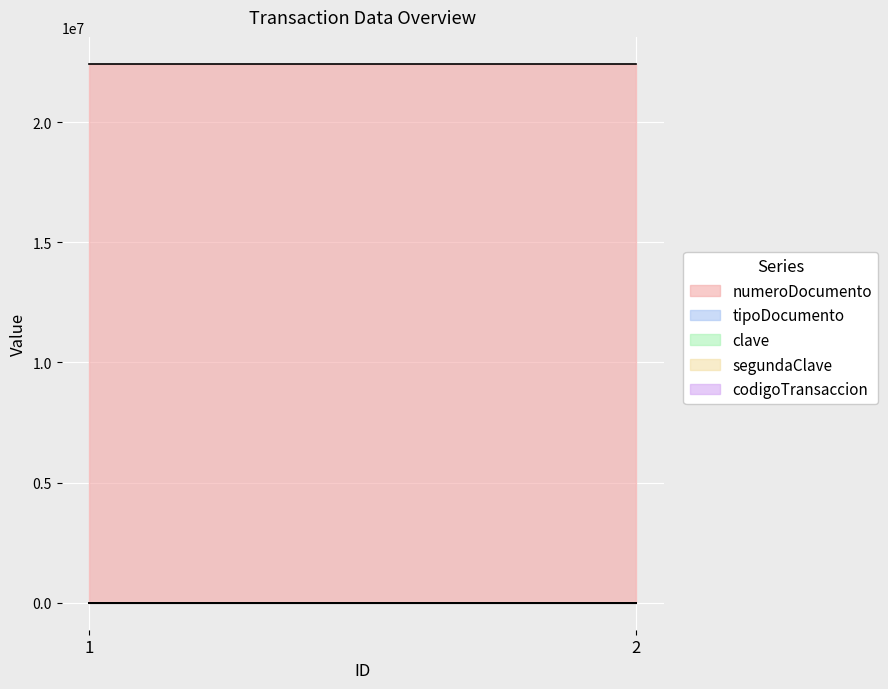

At 2, list the series in order from largest to smallest.

numeroDocumento, segundaClave, clave, codigoTransaccion, tipoDocumento